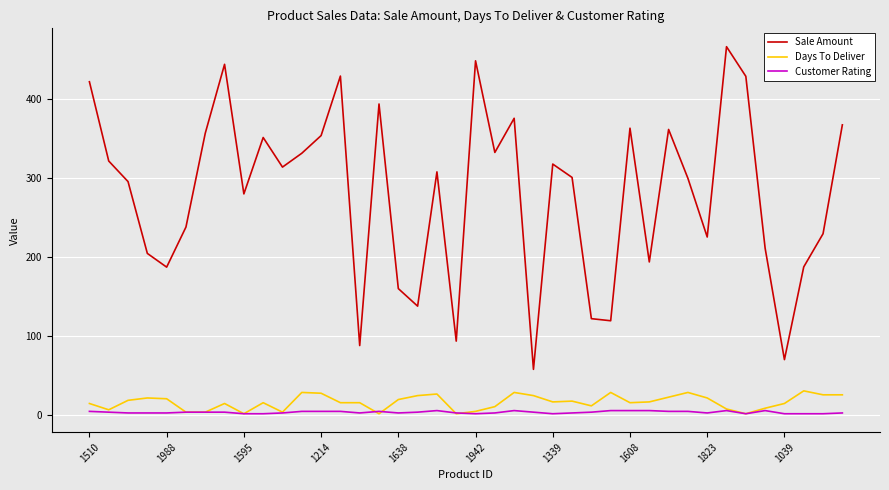

How many values in the Sale Amount series exceed 307?

20